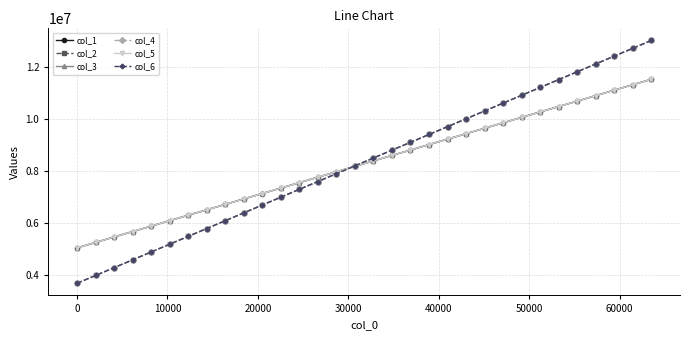

How many series are shown in this chart?

6